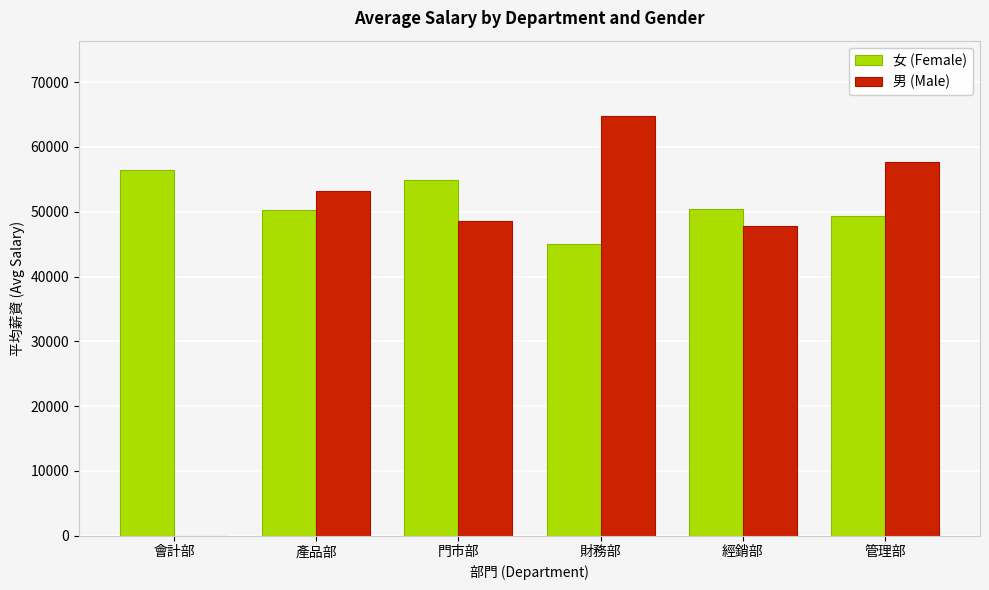

Which category has the highest value in the 男 (Male) series?

財務部